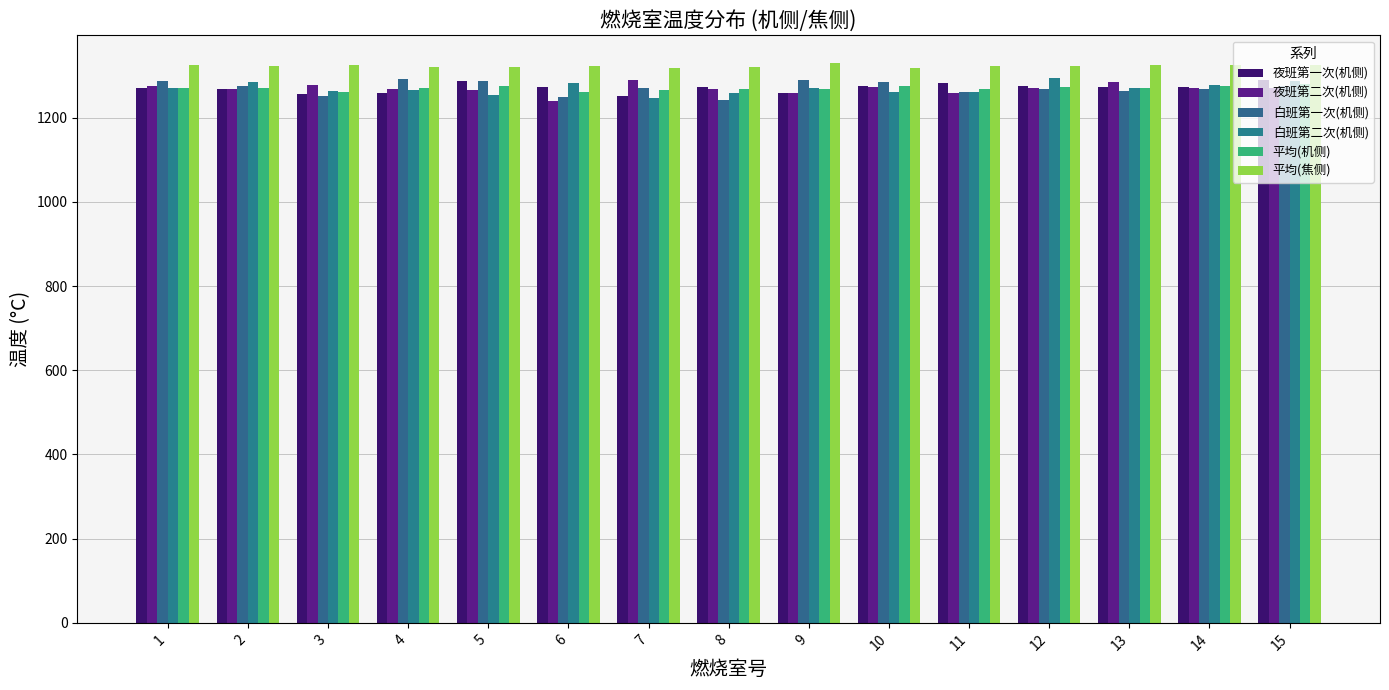

How many data points in 白班第一次(机侧) are less than 1271?

7